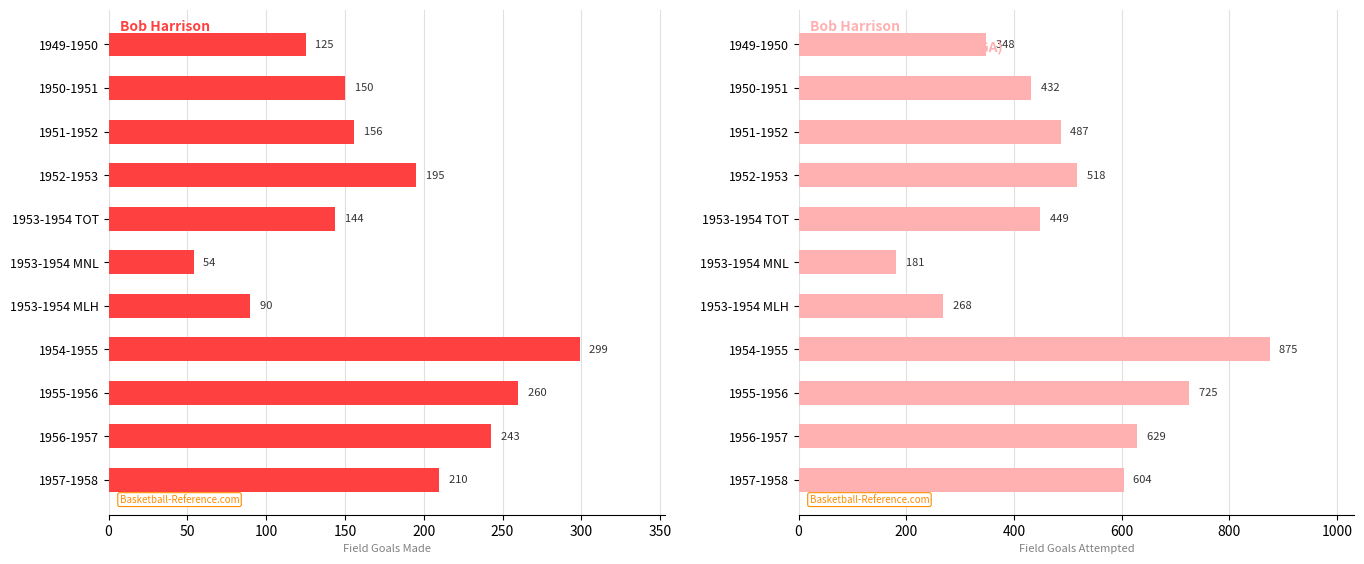

Reading left to right, list all the values displayed in this chart.

Field Goals Made: 125	150	156	195	144	54	90	299	260	243	210
Field Goals Attempted: 348	432	487	518	449	181	268	875	725	629	604